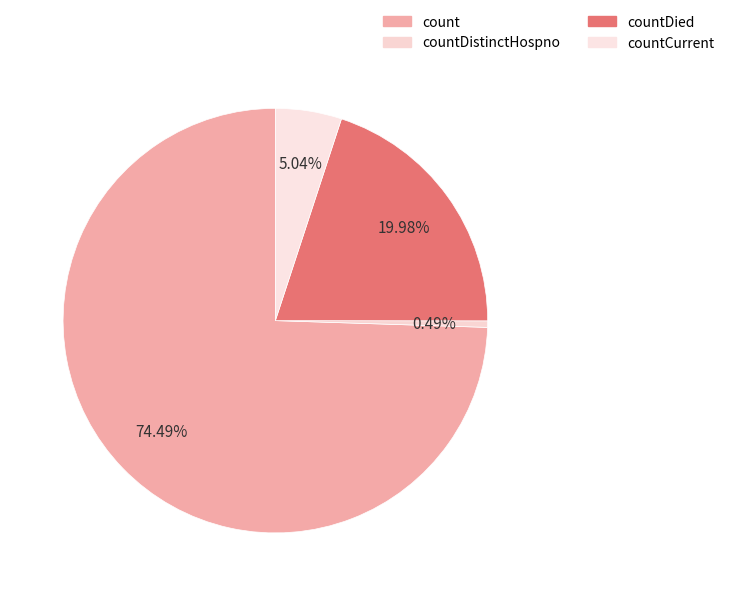

Count the number of slices in the pie.

4